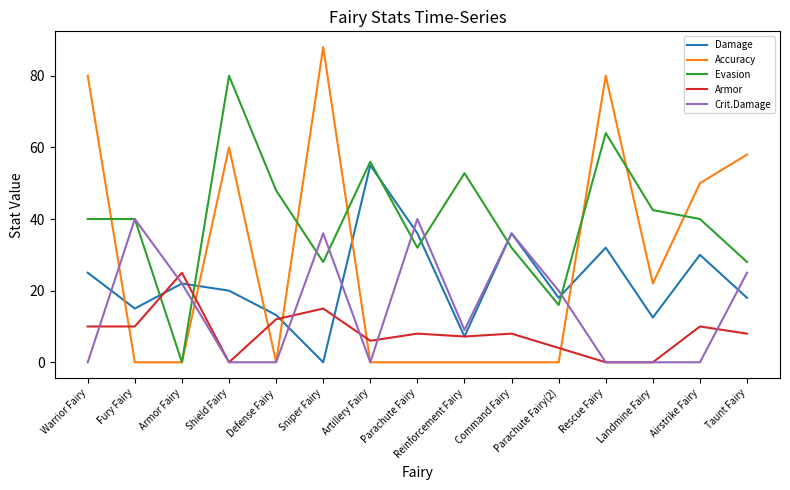

Rank the series by their maximum value, from highest to lowest.

Accuracy, Evasion, Damage, Crit.Damage, Armor